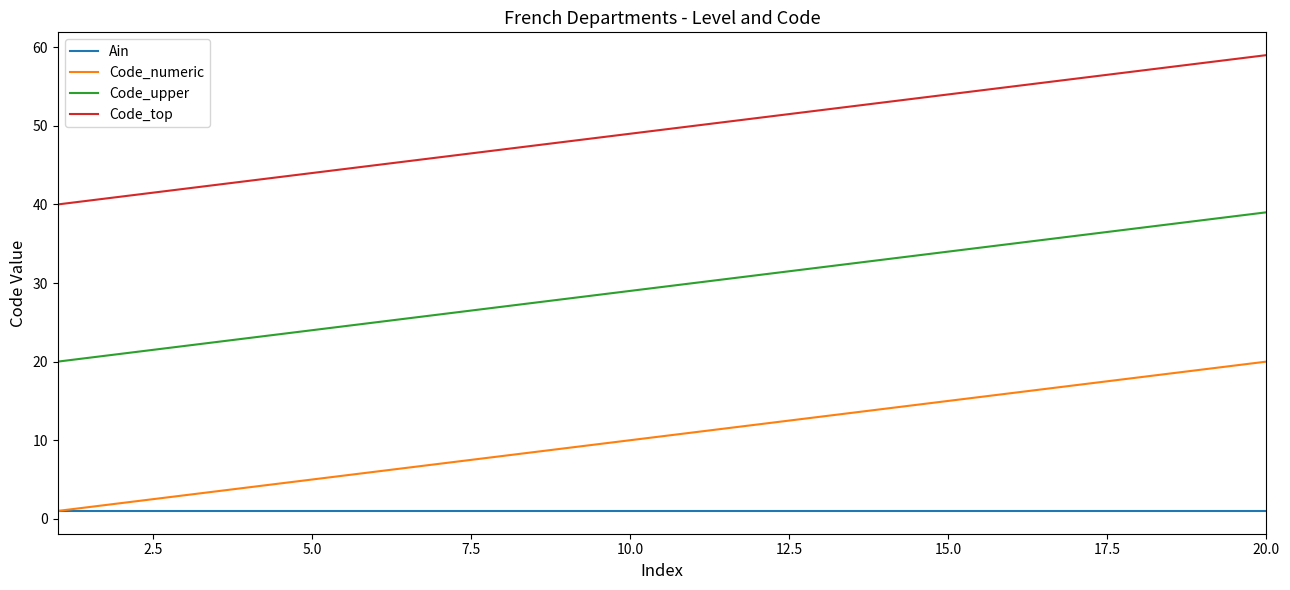

What is the sum of all Code_upper values?

590